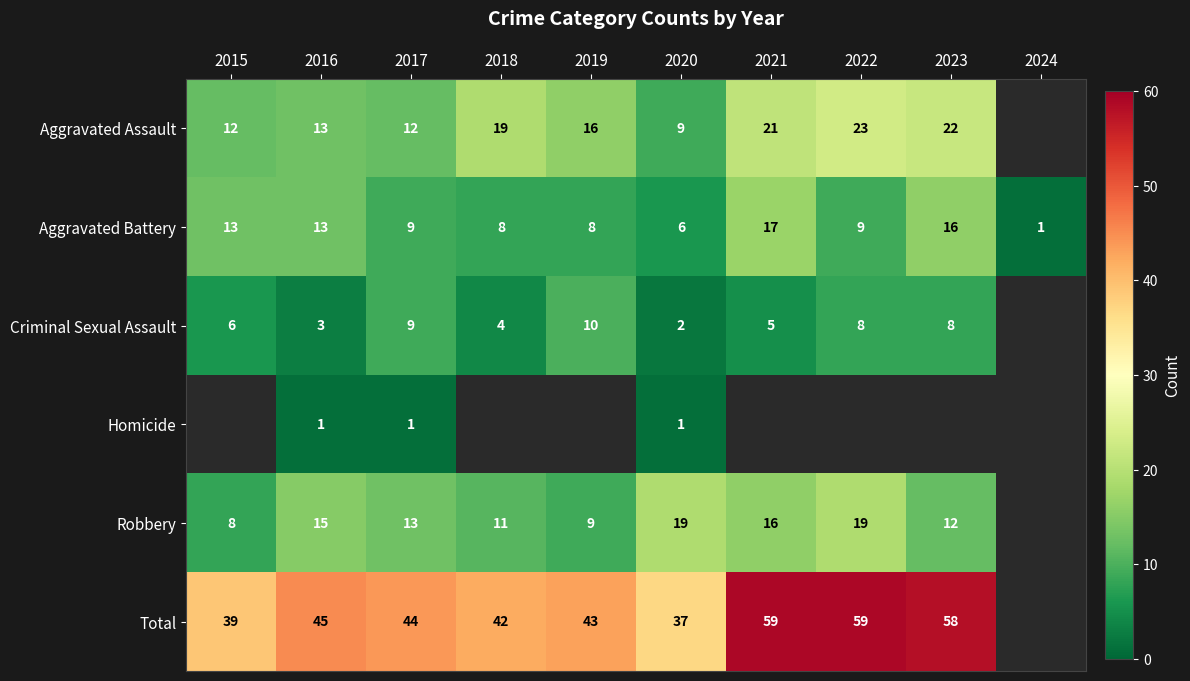

Is the value of Homicide at 2016 greater than the value of Criminal Sexual Assault at 2020?

No